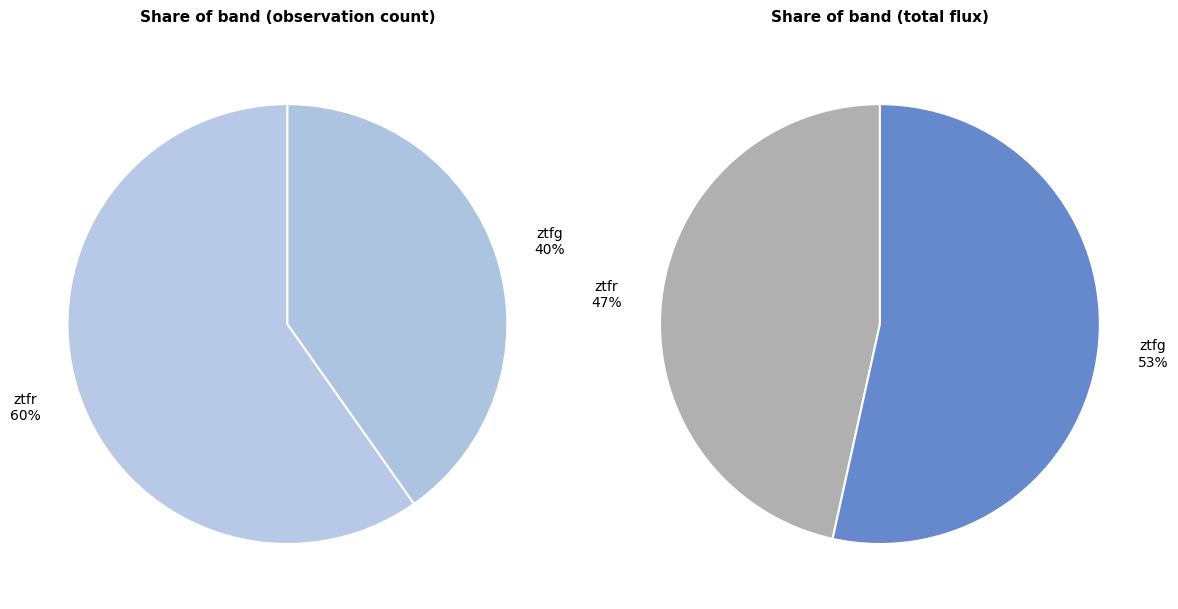

Count the number of slices in the pie.

2